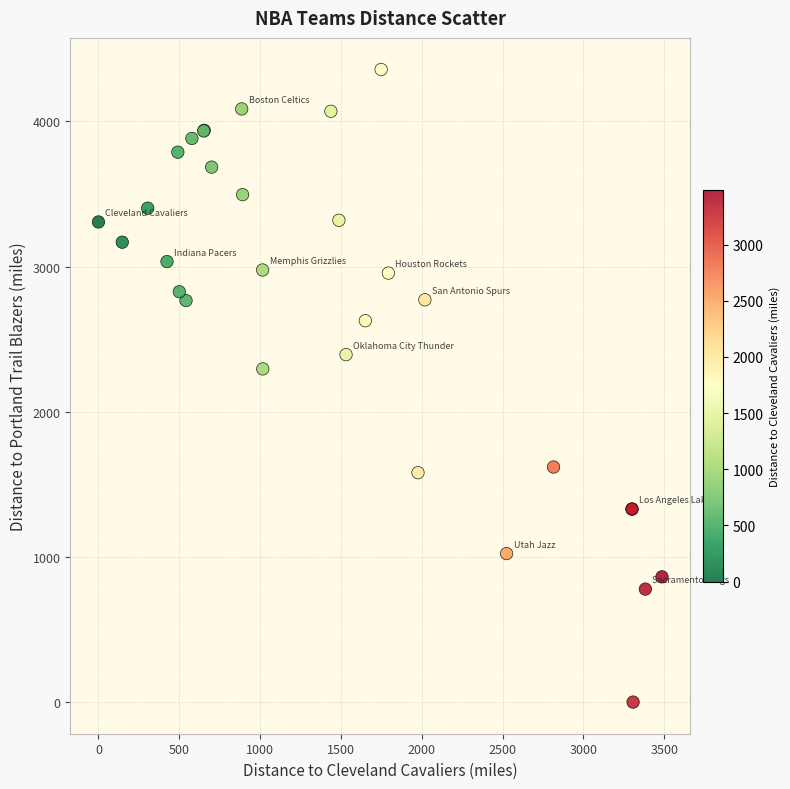

What Y value in the scatter plot is closest to 2178?

2295.0